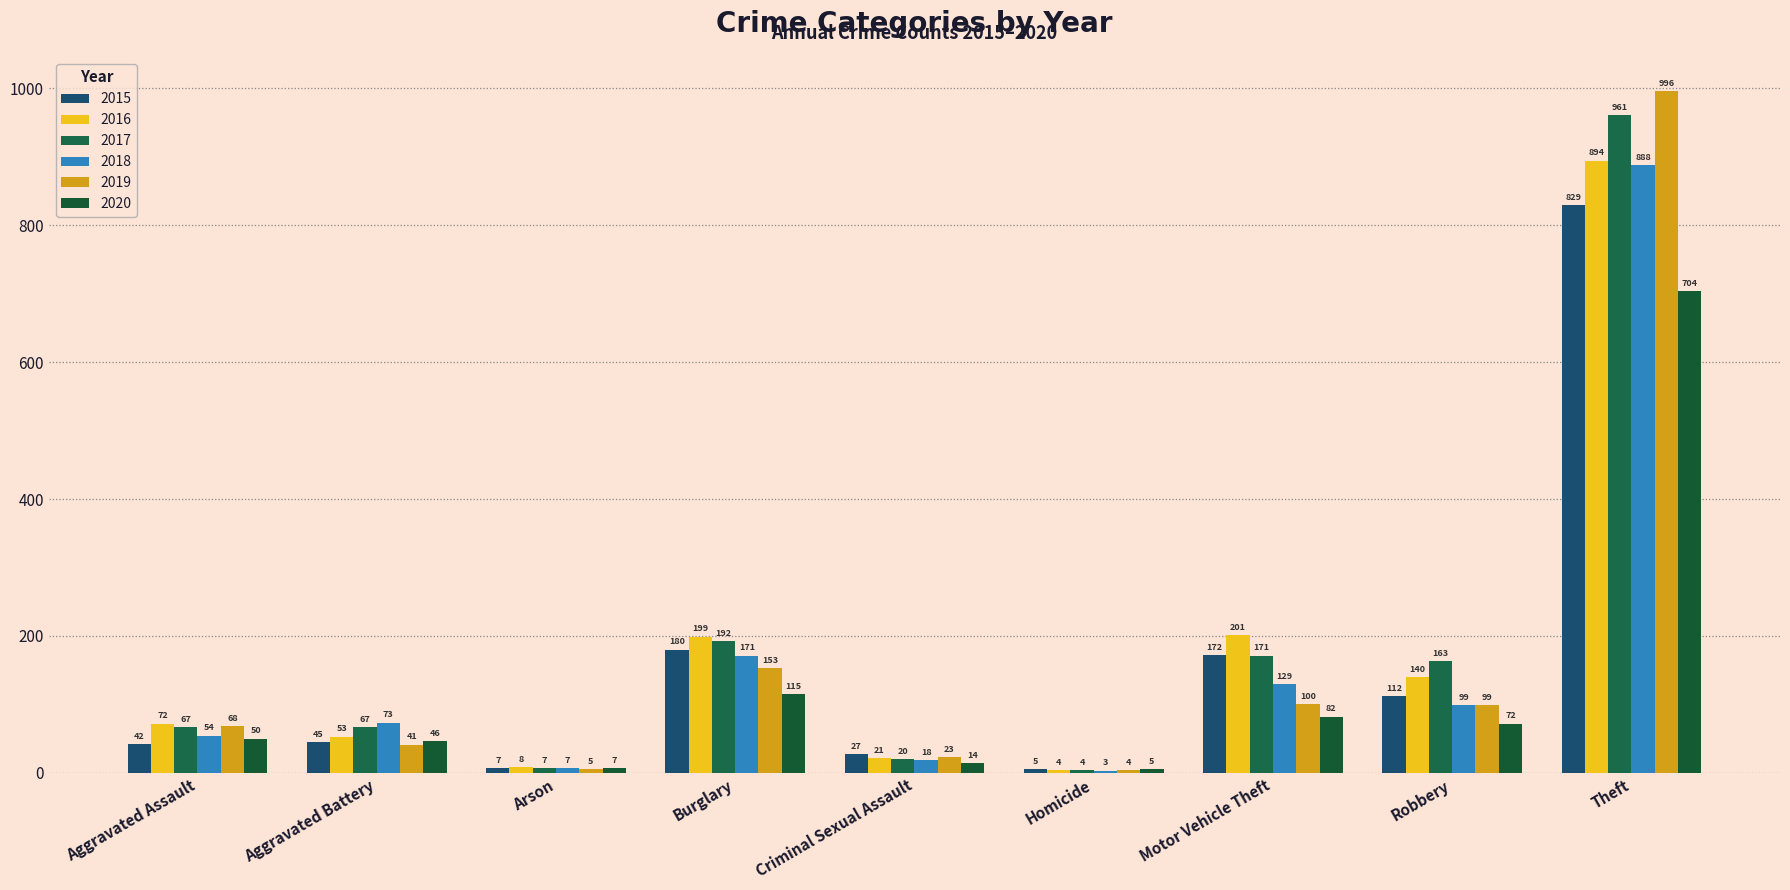

What is the sum of the 2019 values at Criminal Sexual Assault and Burglary?

176